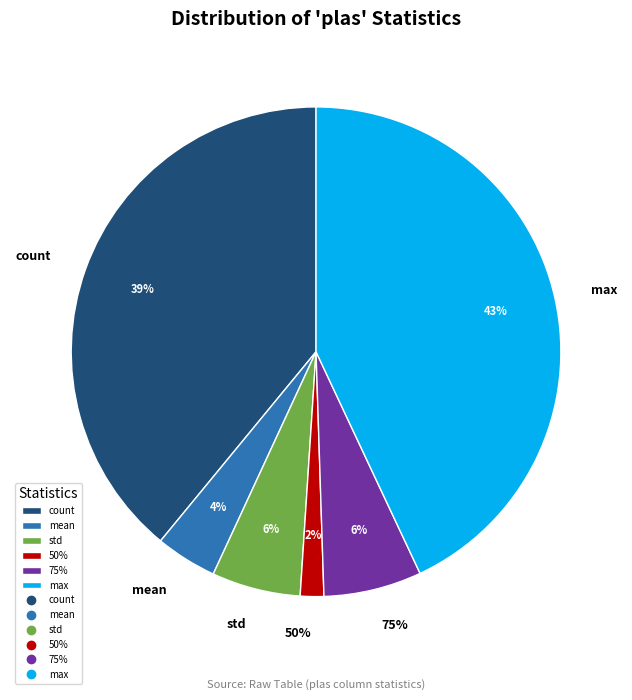

What is the change in value from count to mean?

-688.2